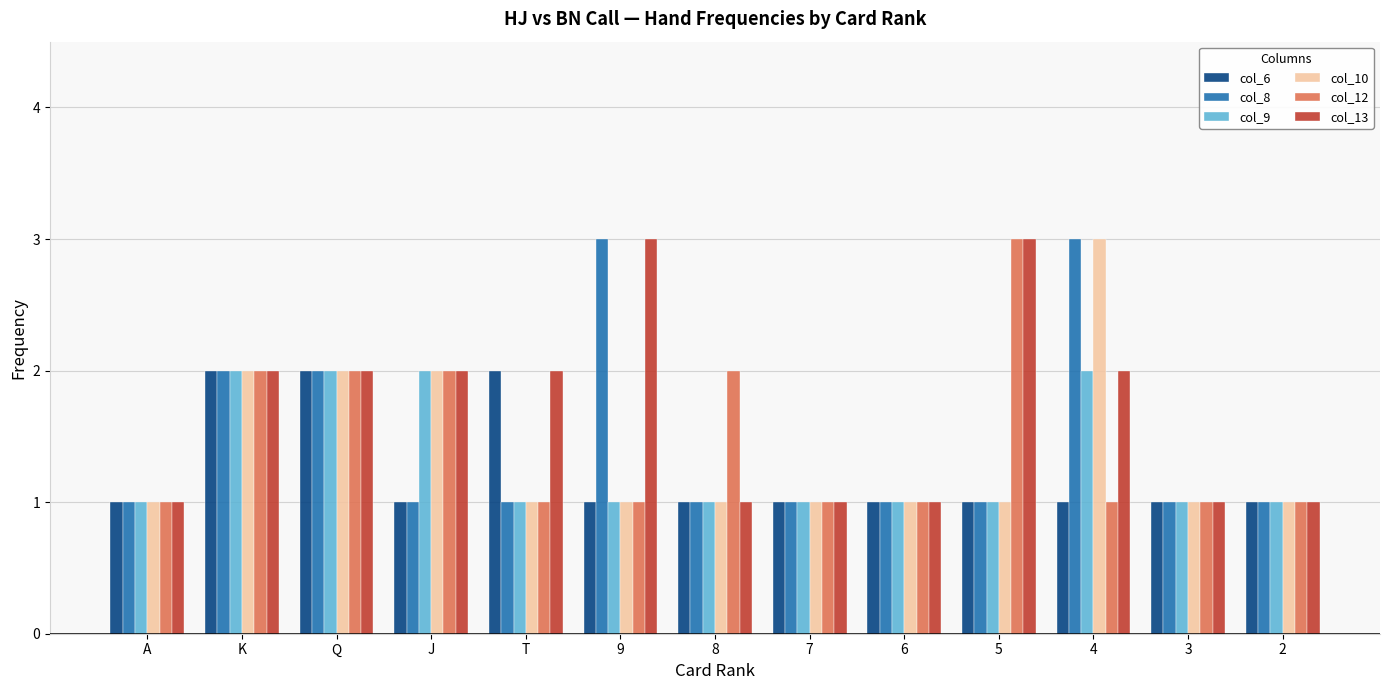

What is the maximum value shown in the chart?

3